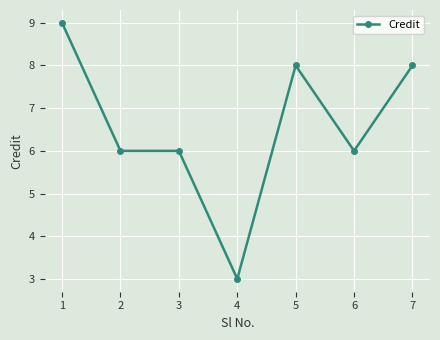

Read the value at 1.

9